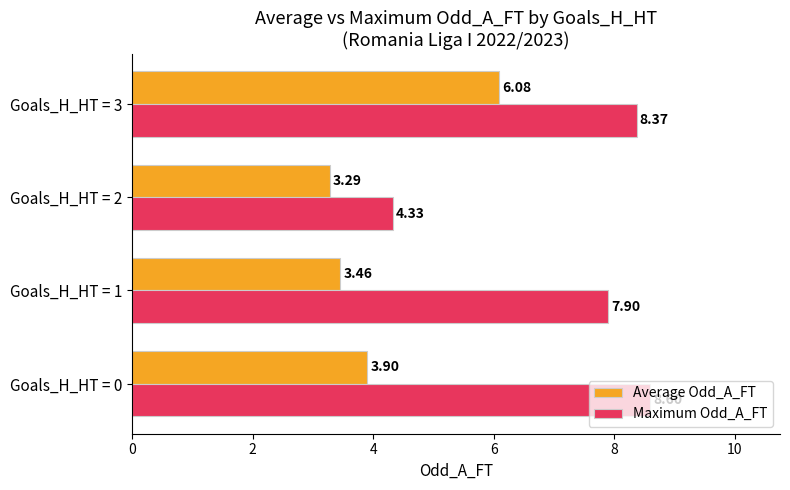

Which label corresponds to the smallest value in the chart?

Goals_H_HT = 2